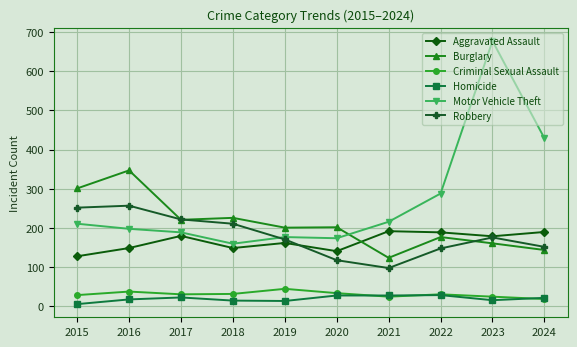

What is the total value across all series at 2016?

1007